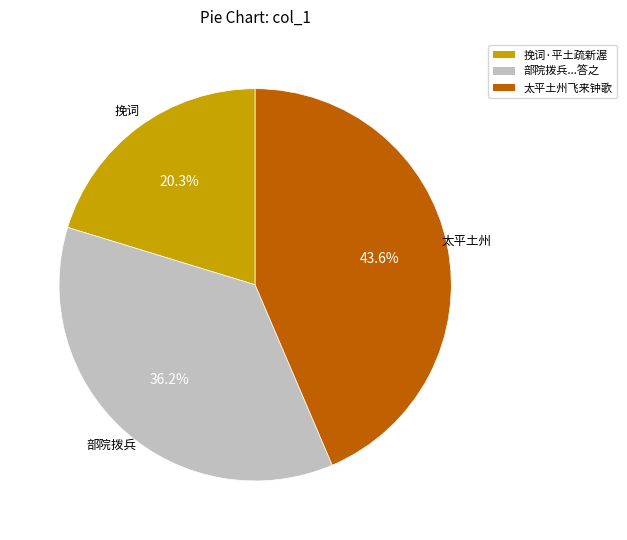

Is there any slice that represents more than half of the pie?

No